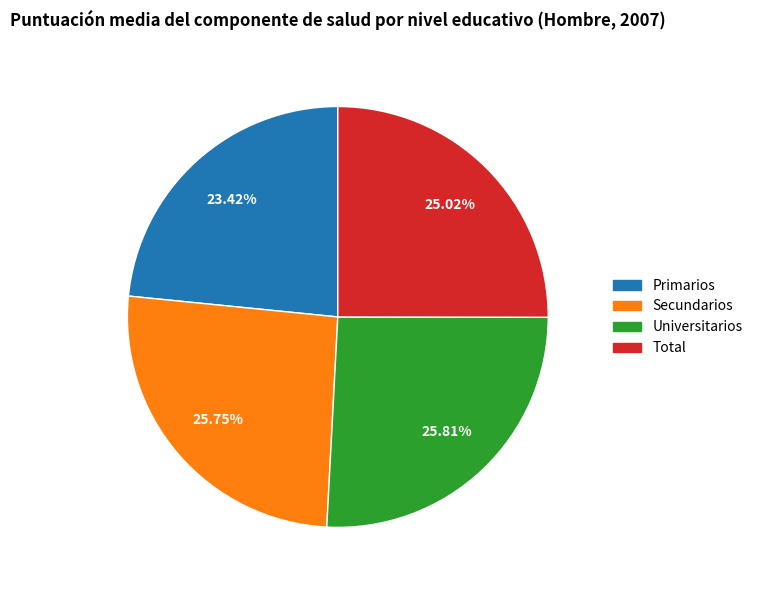

Combined, what portion of the pie is Total and Secundarios?

50.8%